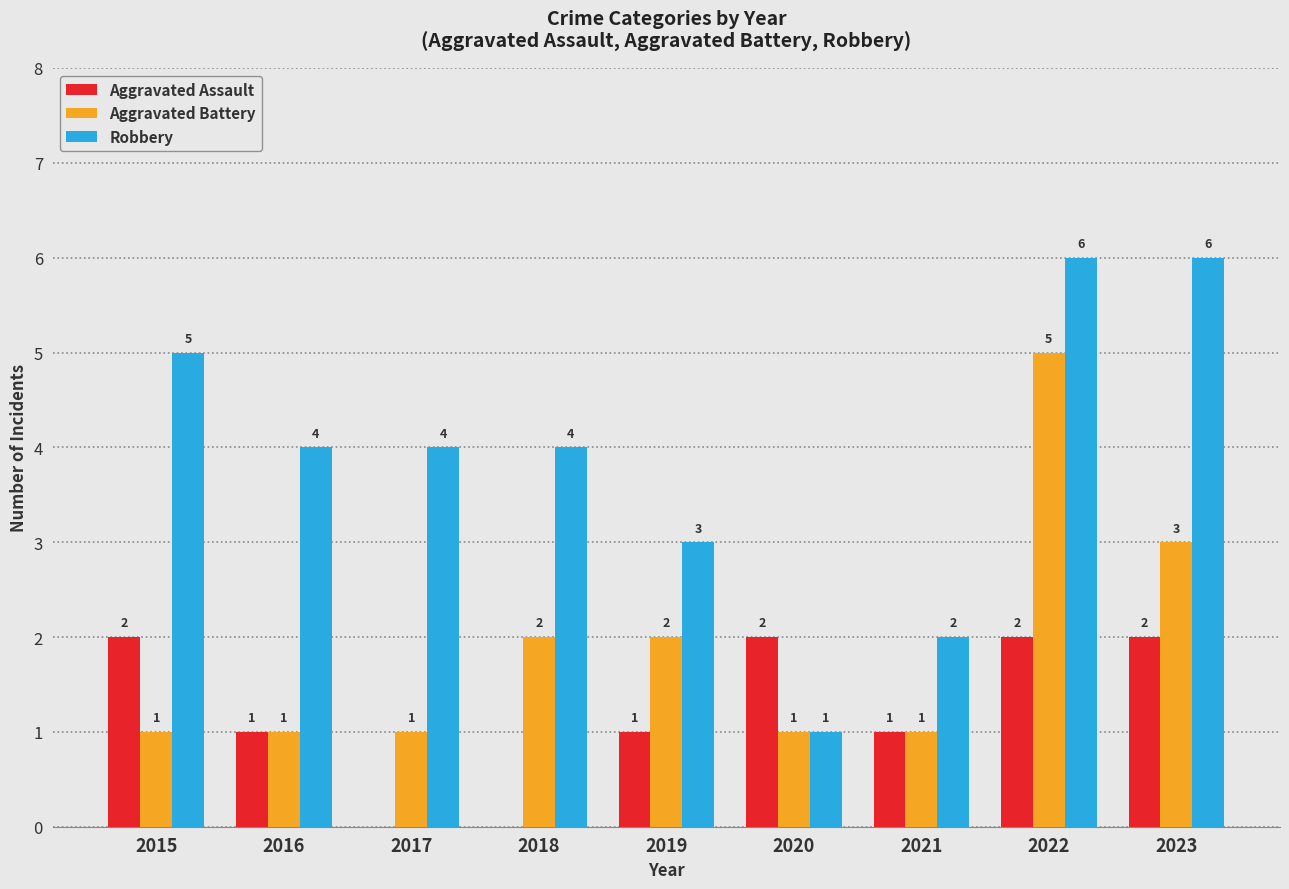

Reading left to right, what are all the values shown in this chart?

Aggravated Assault: 2015=2	2016=1	2017=0	2018=0	2019=1	2020=2	2021=1	2022=2	2023=2
Aggravated Battery: 2015=1	2016=1	2017=1	2018=2	2019=2	2020=1	2021=1	2022=5	2023=3
Robbery: 2015=5	2016=4	2017=4	2018=4	2019=3	2020=1	2021=2	2022=6	2023=6